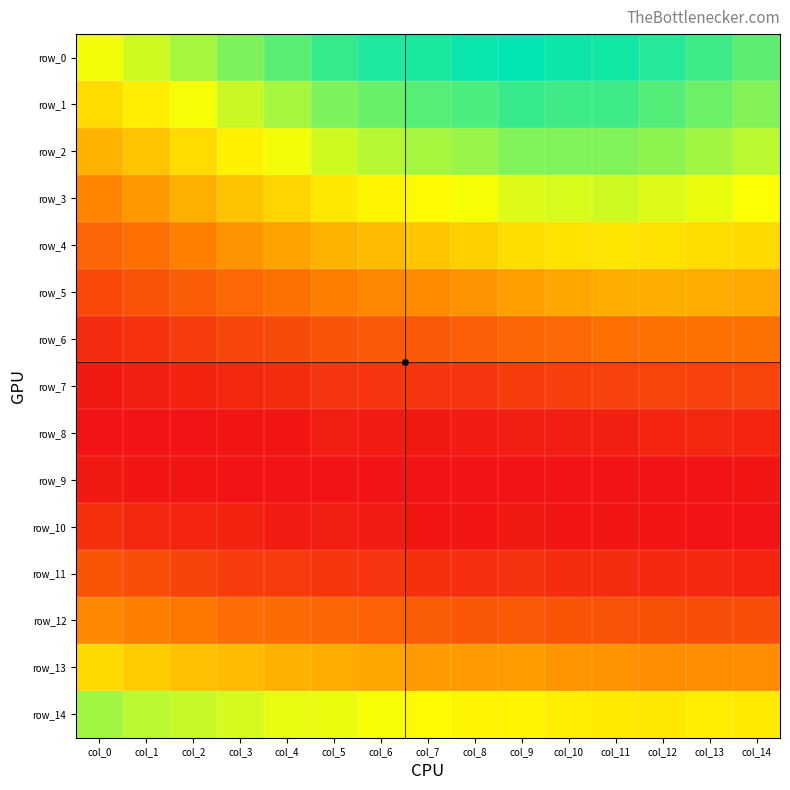

What is the maximum value shown in the chart?

0.1